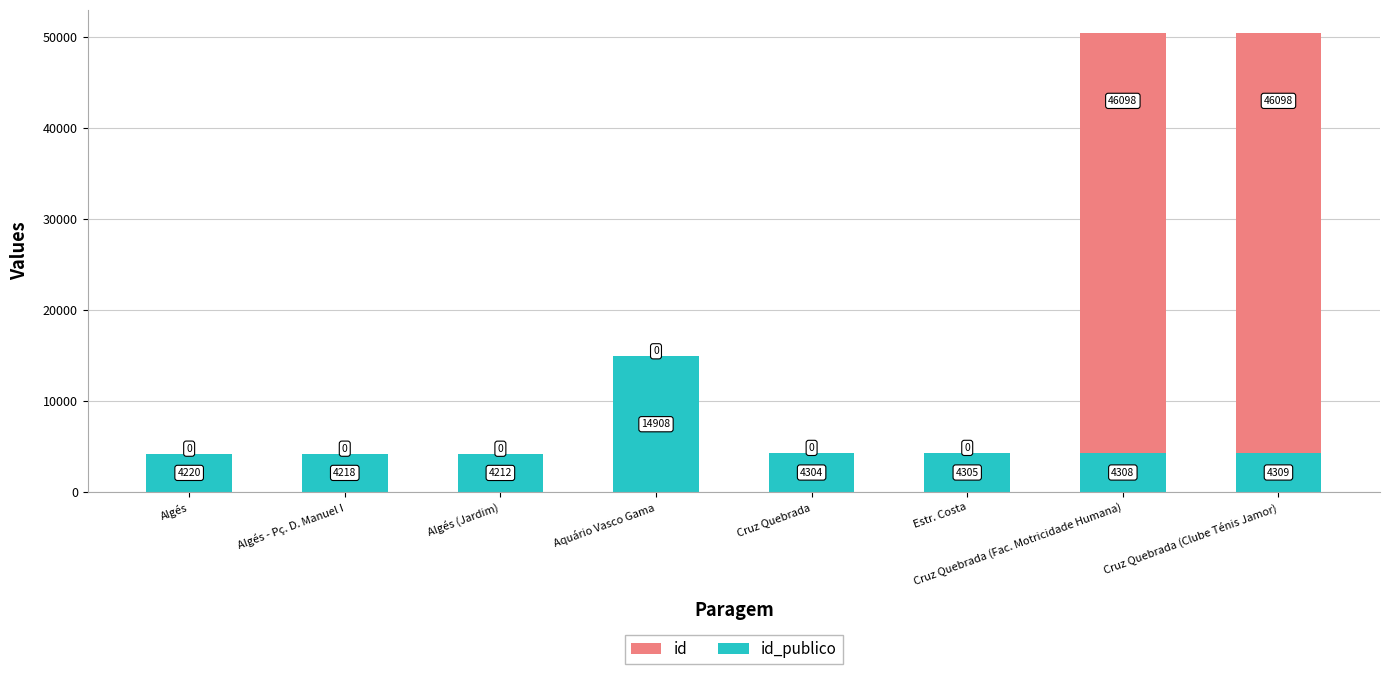

At which category is the sum across all series the highest?

Cruz Quebrada (Clube Ténis Jamor)